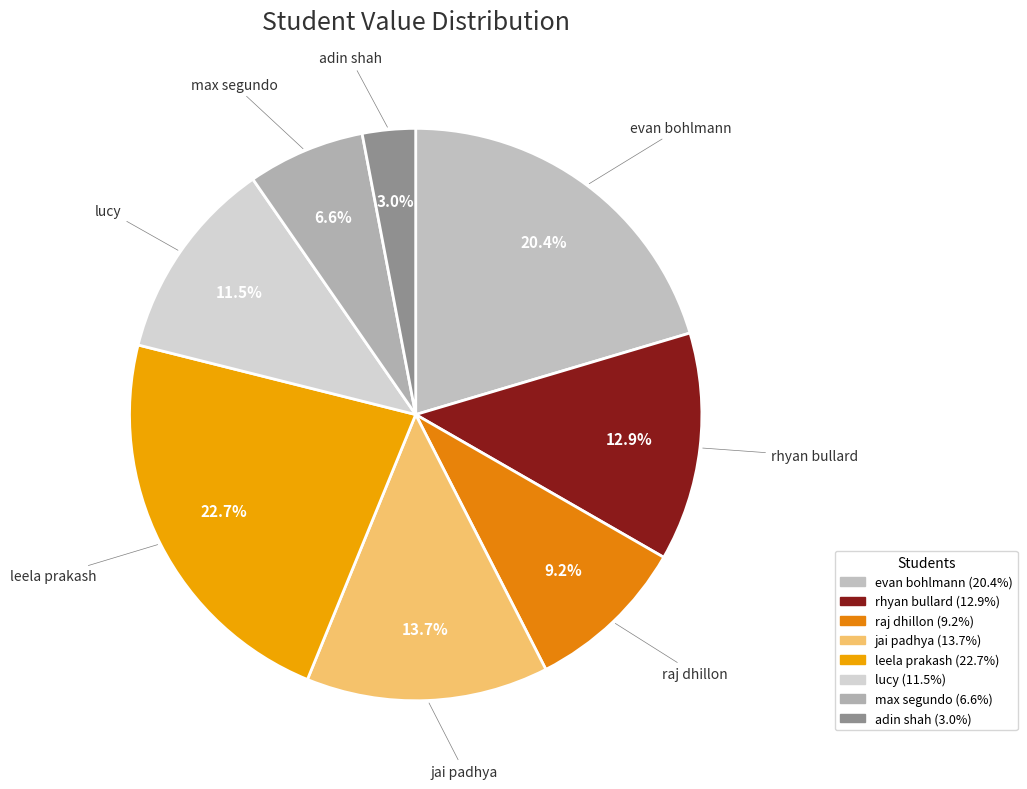

Which category has the smallest portion of the pie?

adin shah